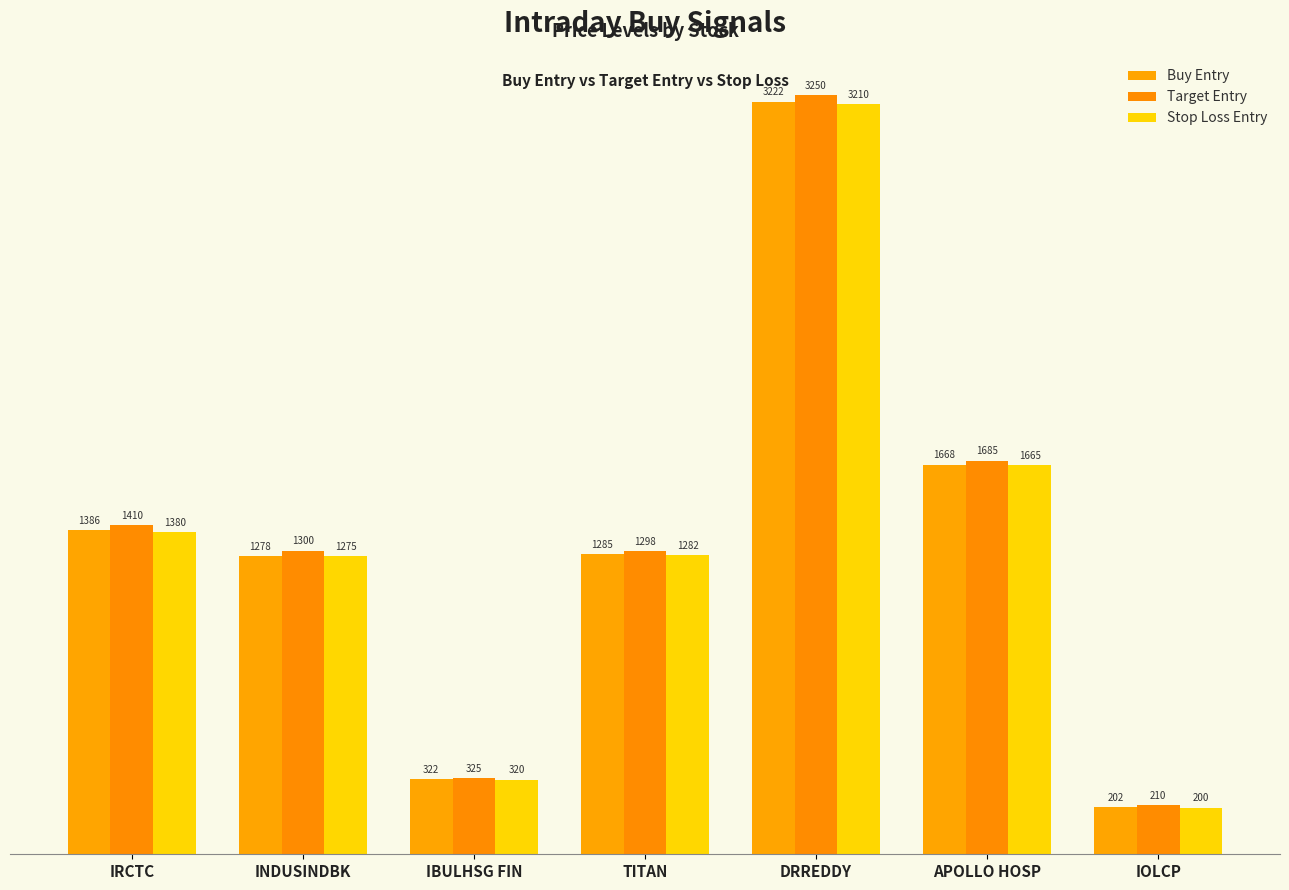

Where does the Target Entry series first go above 1300?

IRCTC